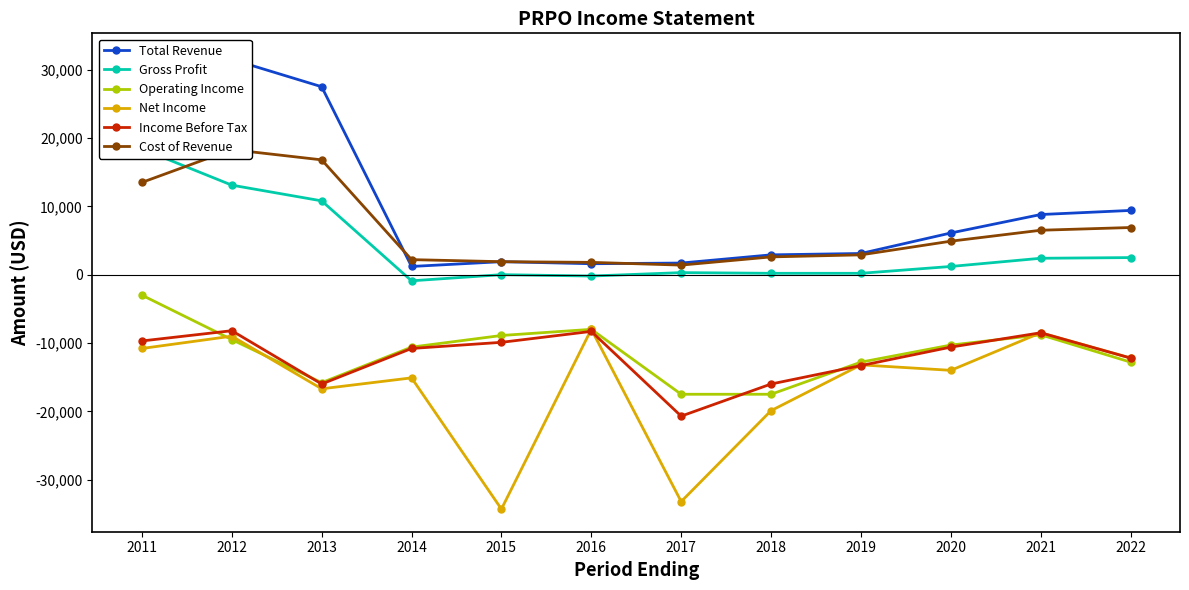

True or false: Cost of Revenue has a value of 2200 at 2014.

True